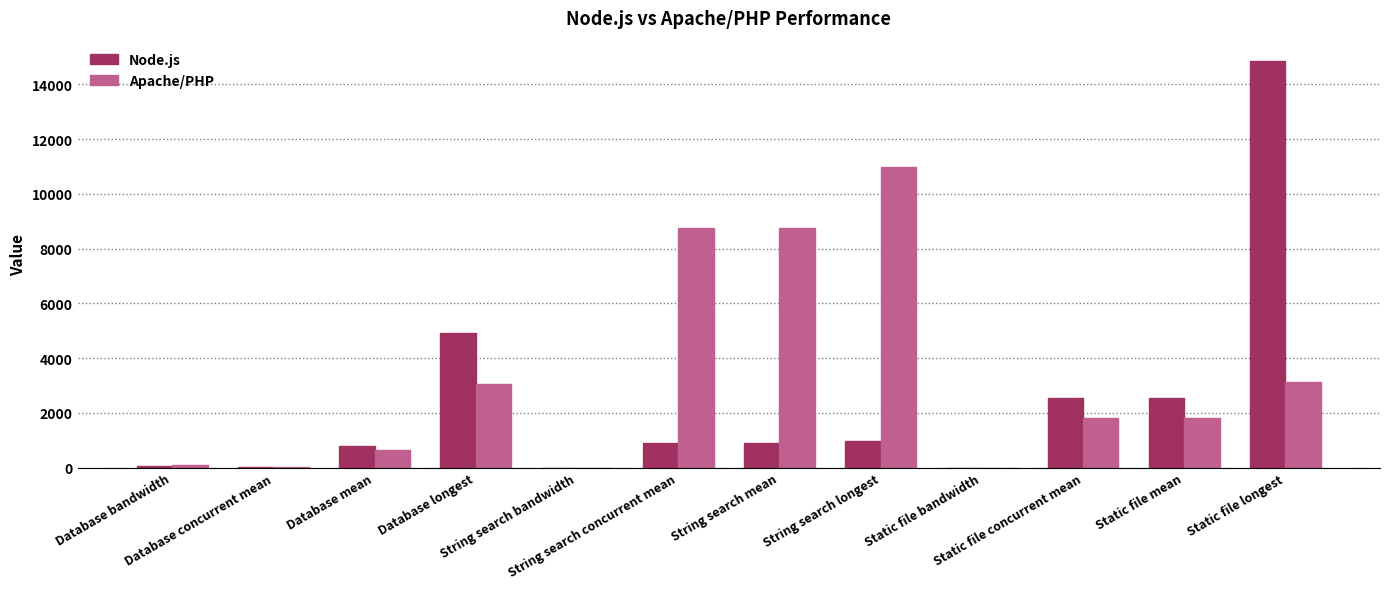

What is the maximum value for Apache/PHP?

10973.1